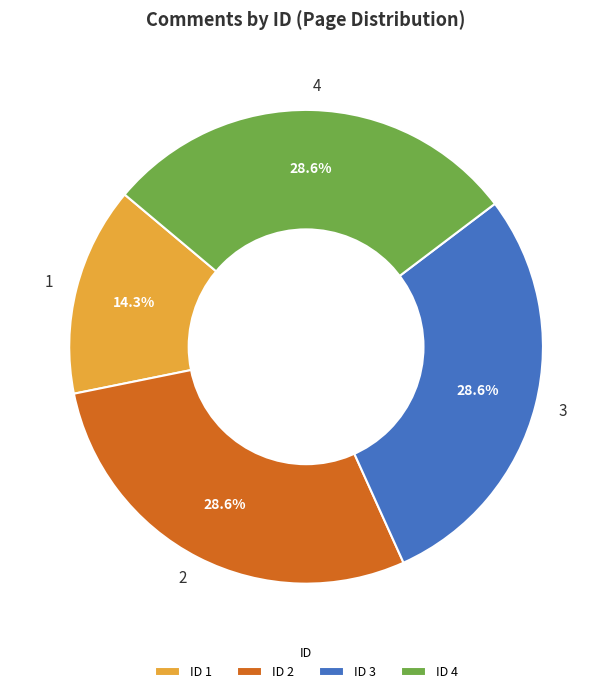

What percentage is the 3 slice, to the nearest percent?

29%